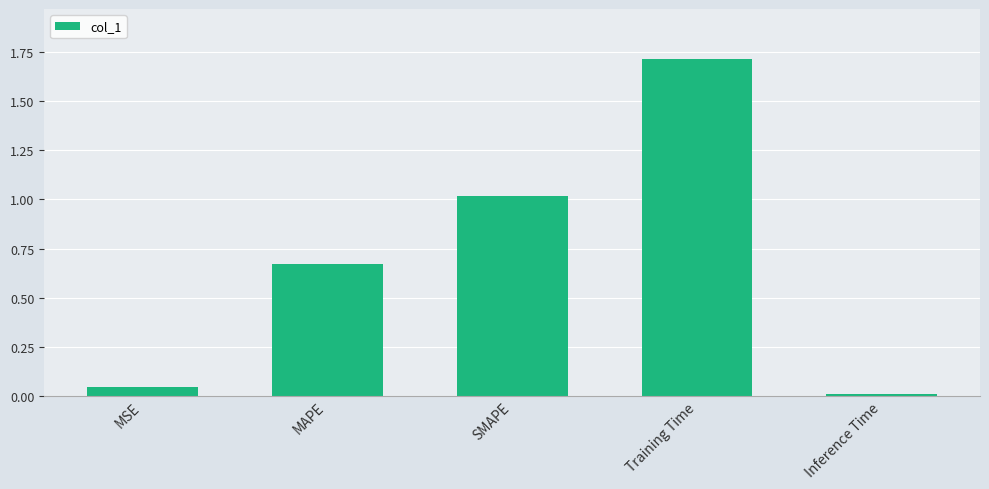

List the labels in order of value, largest first.

Training Time, SMAPE, MAPE, MSE, Inference Time